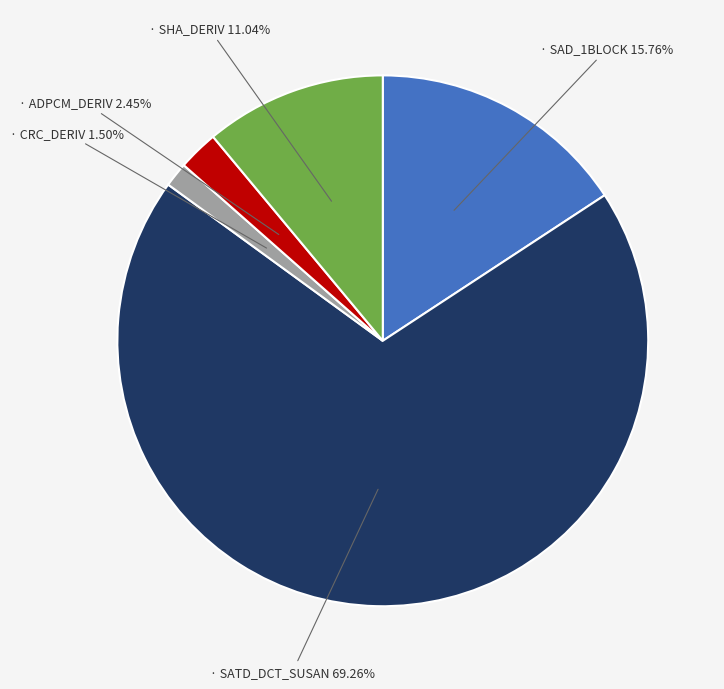

Is there a majority slice in this chart?

Yes